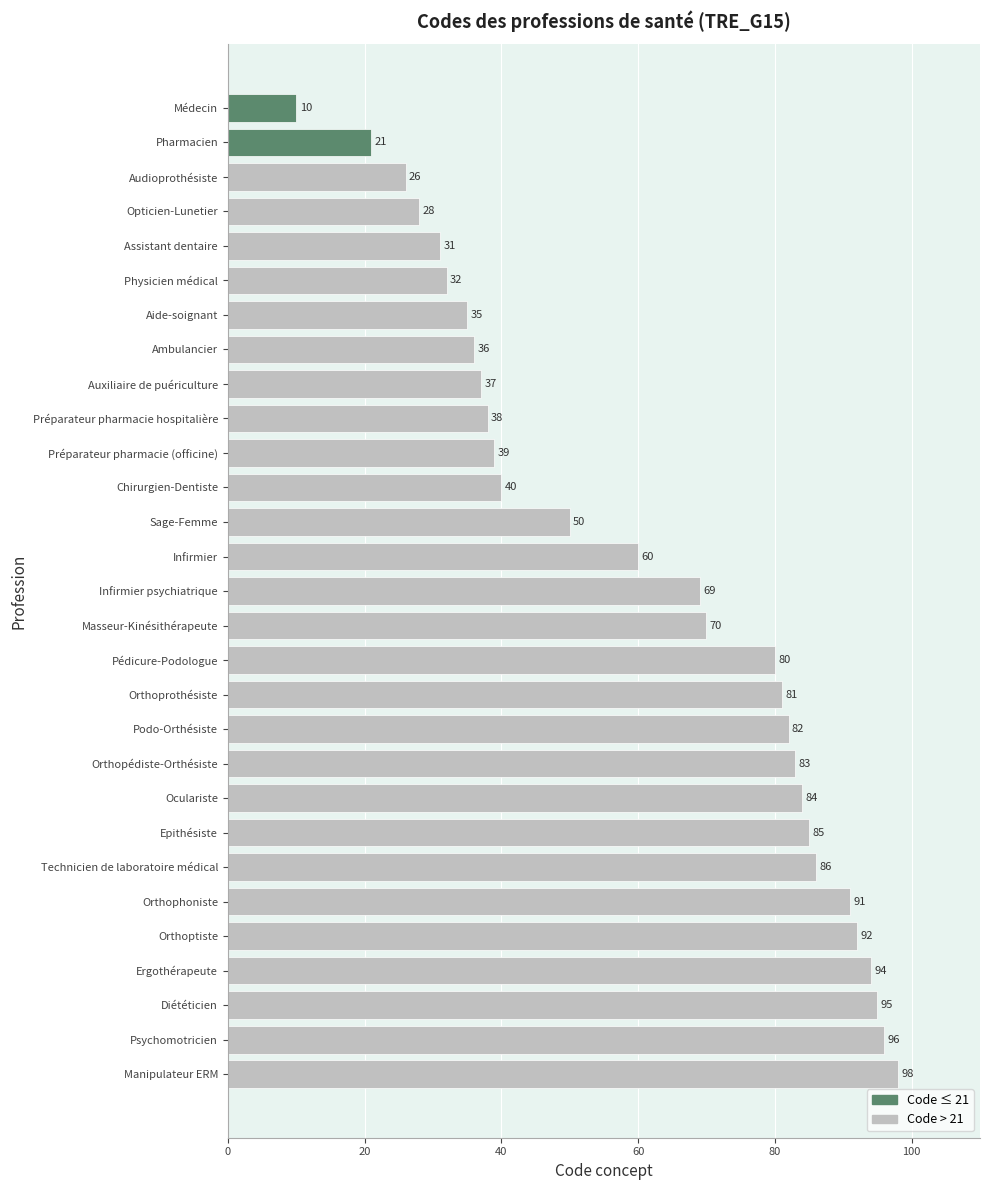

How many series are shown in this chart?

1